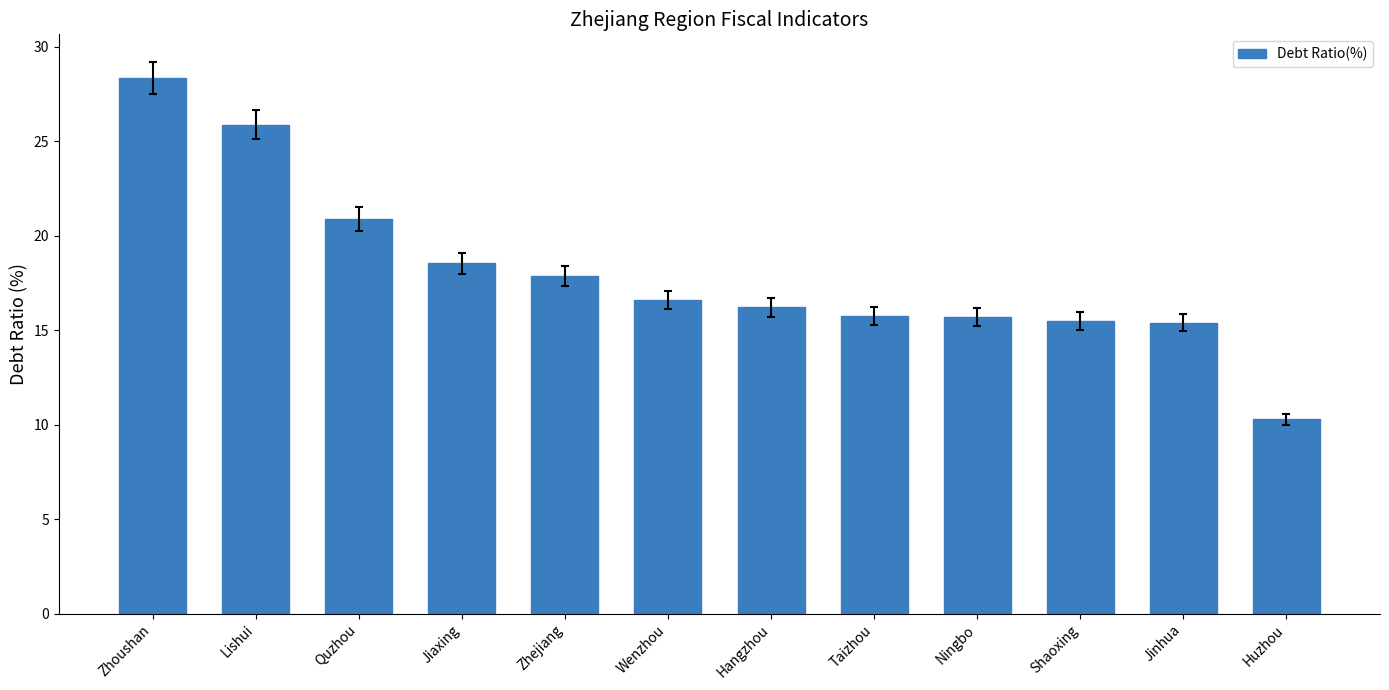

What is the difference between the second highest and second lowest values?

10.5